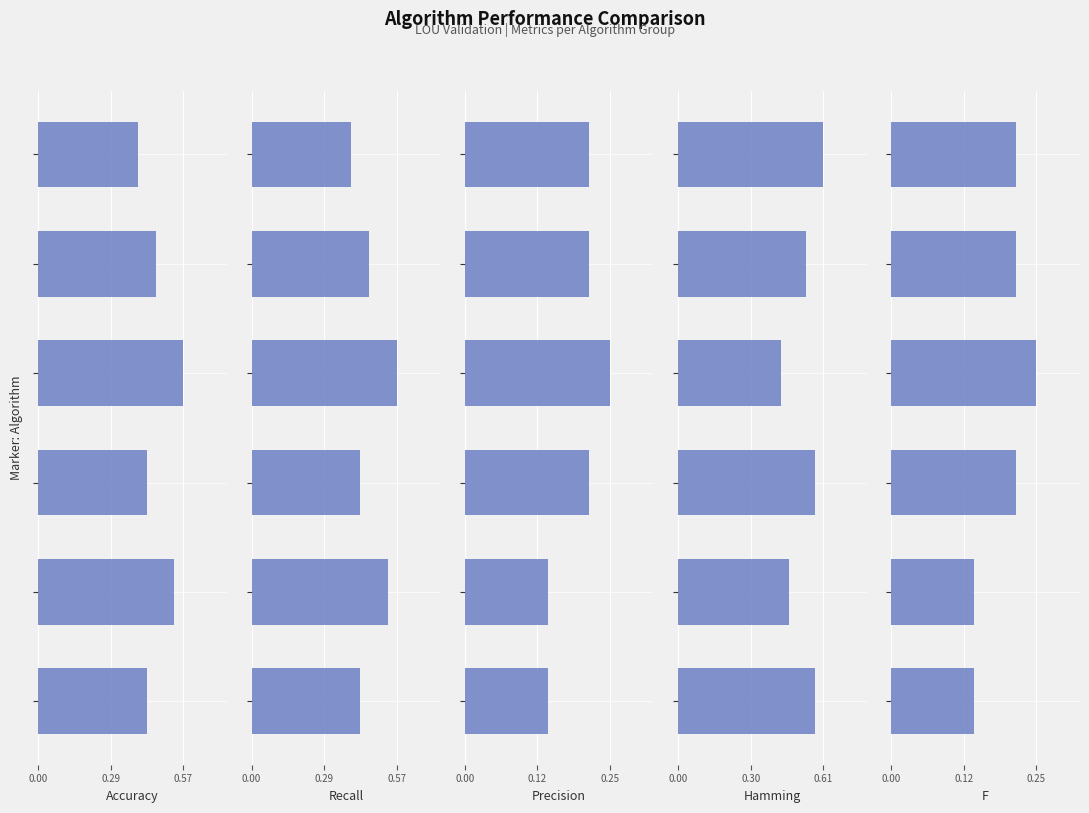

Does the chart contain any negative values?

No